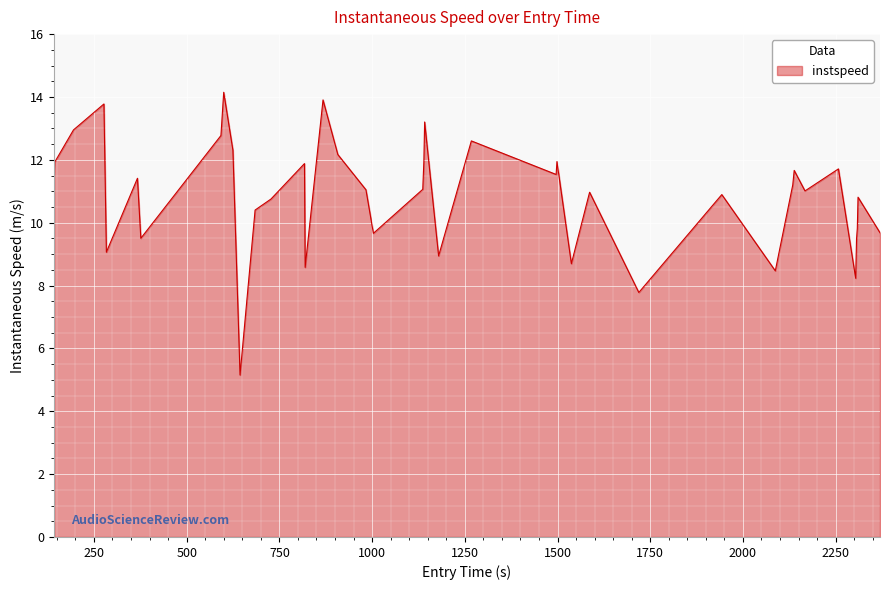

What is the maximum value shown in the chart?

14.1